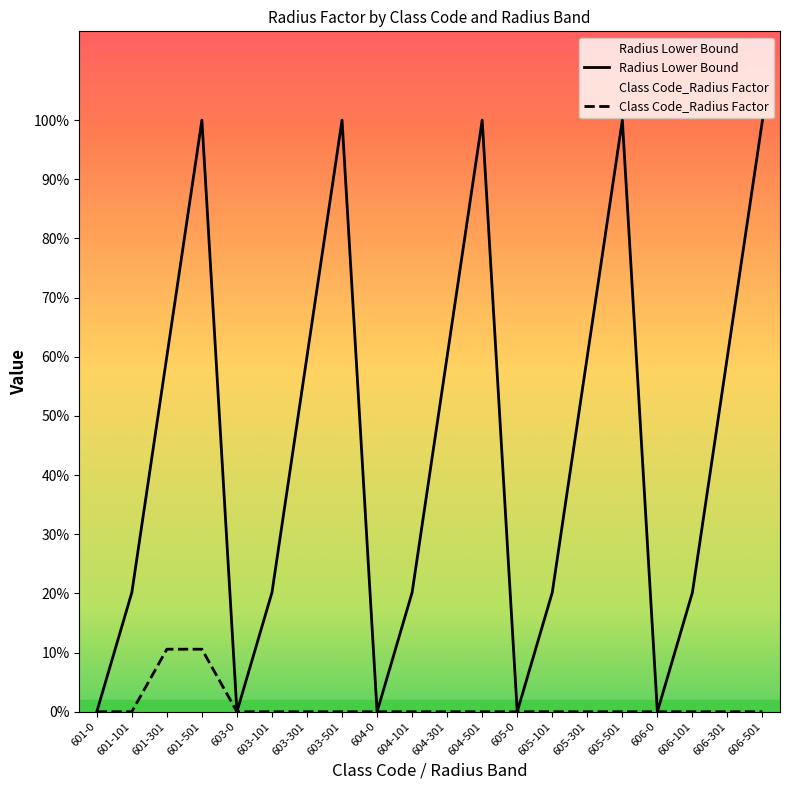

True or false: Radius Lower Bound and Class Code_Radius Factor intersect in this chart.

False